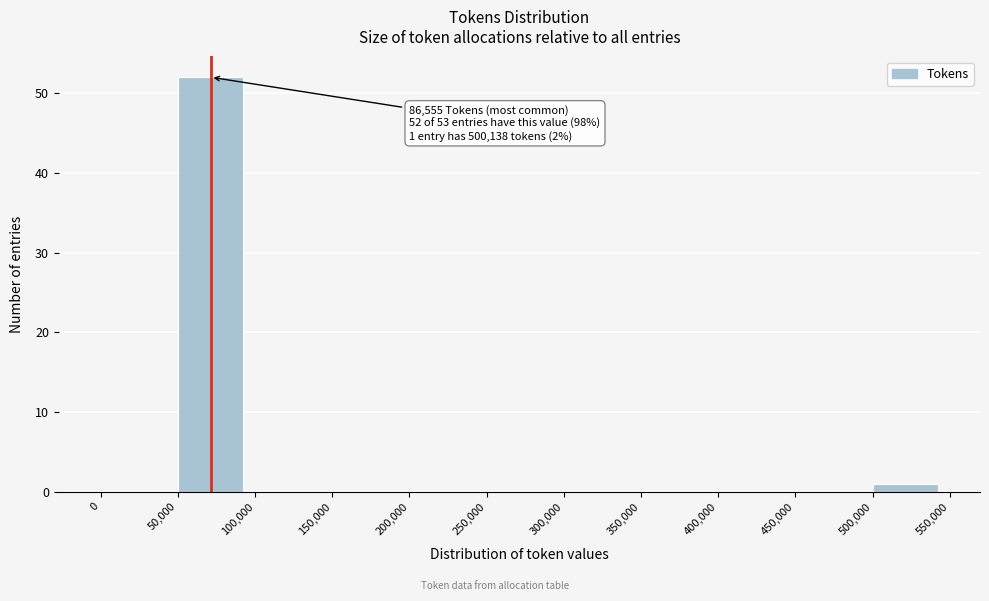

Over which range of the x-axis is the bar tallest?

50,000 to 100,000